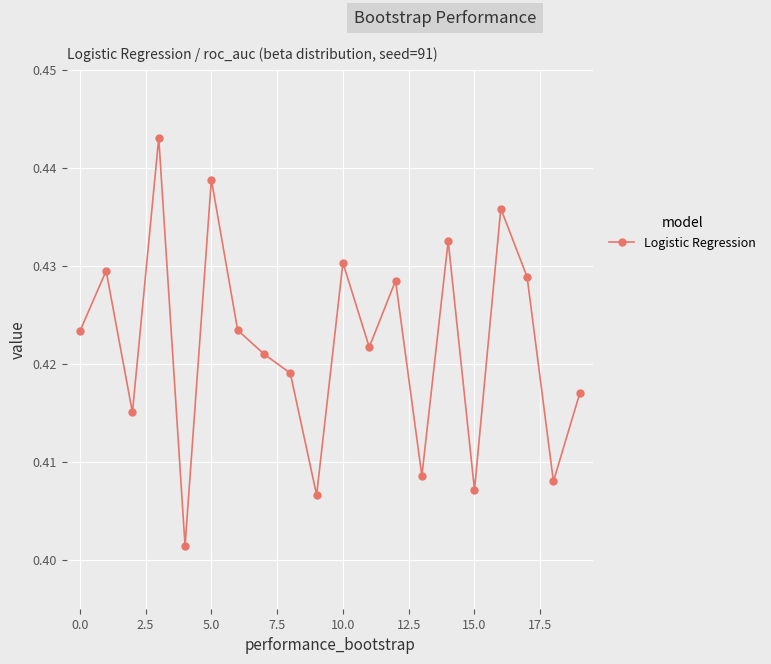

How many values are between 0 and 1?

20